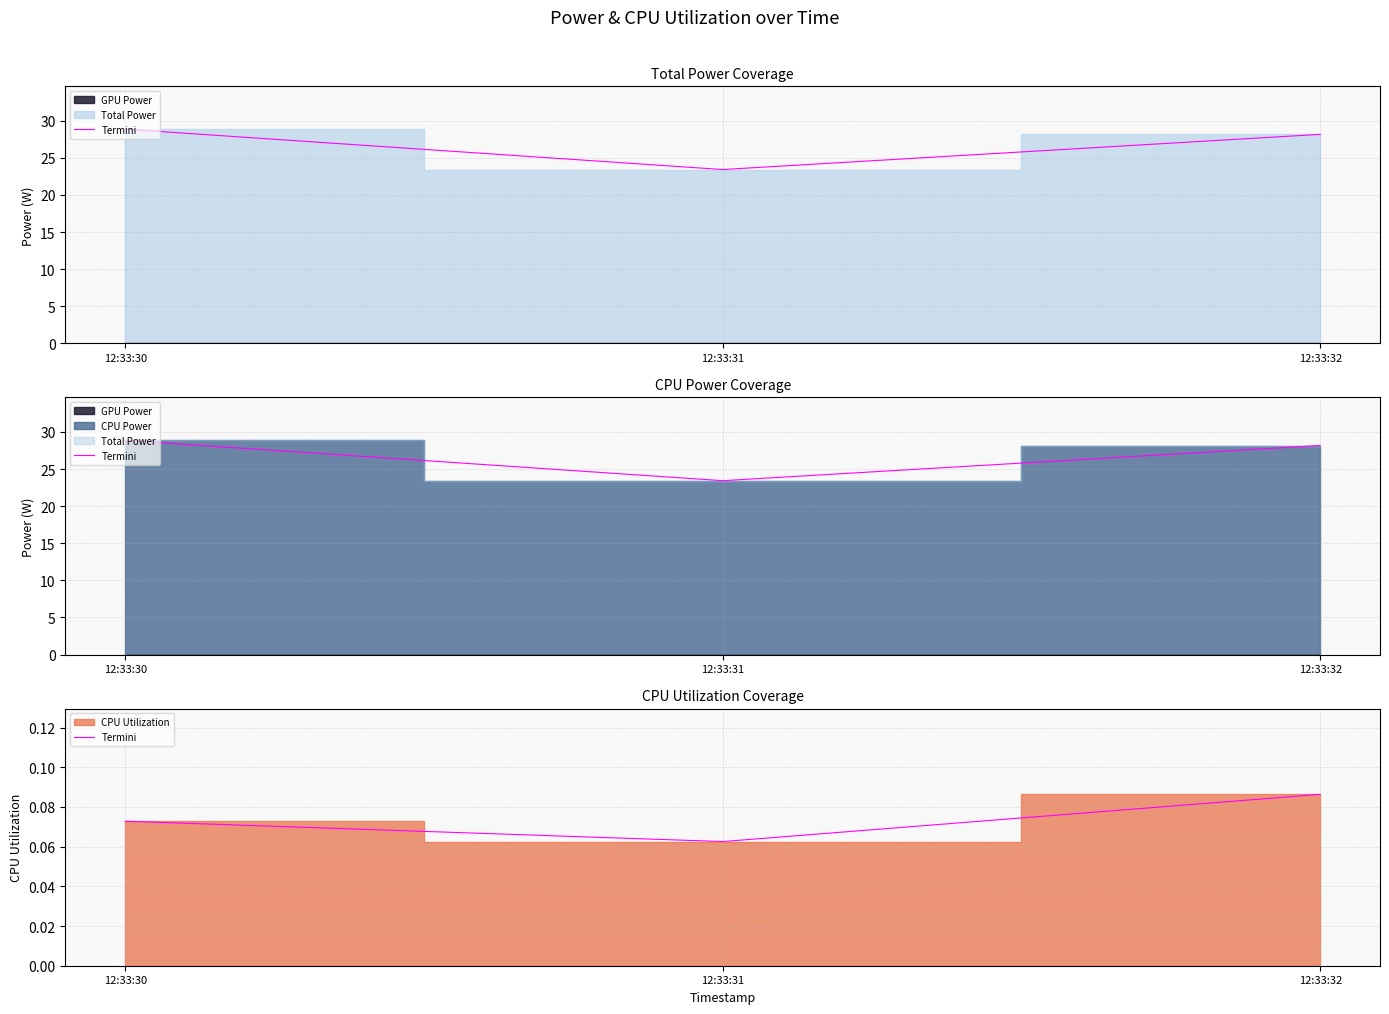

Does the chart have visible grid lines?

Yes